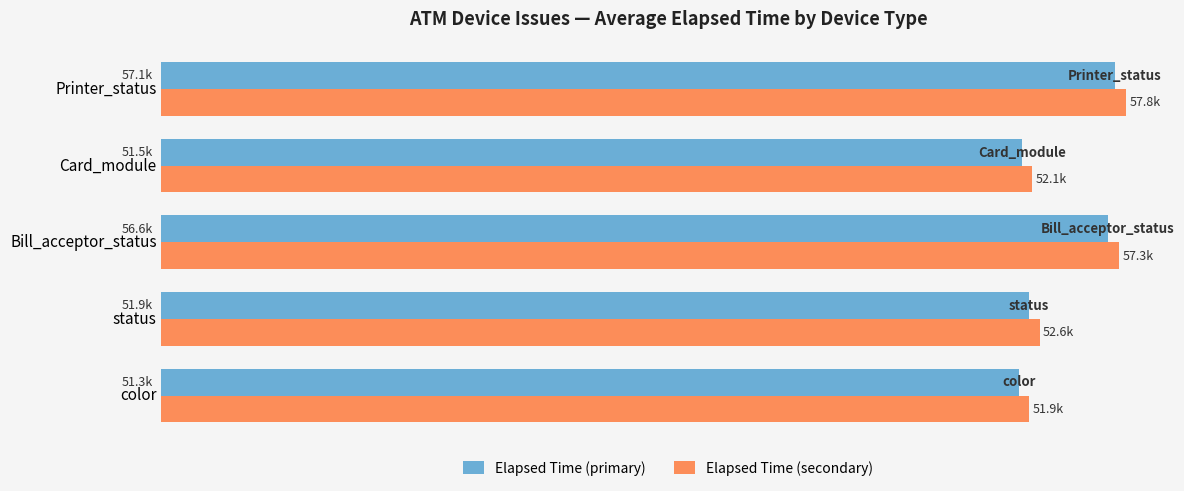

What is the difference between the maximum and second lowest values in the Elapsed Time (secondary) series?

5636.5